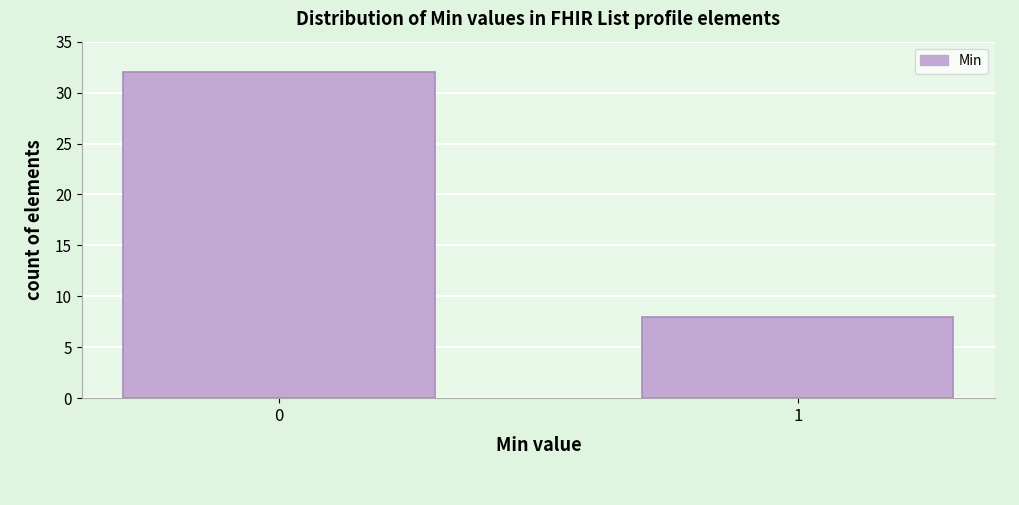

Reading left to right, what are all the values shown in this chart?

32	8